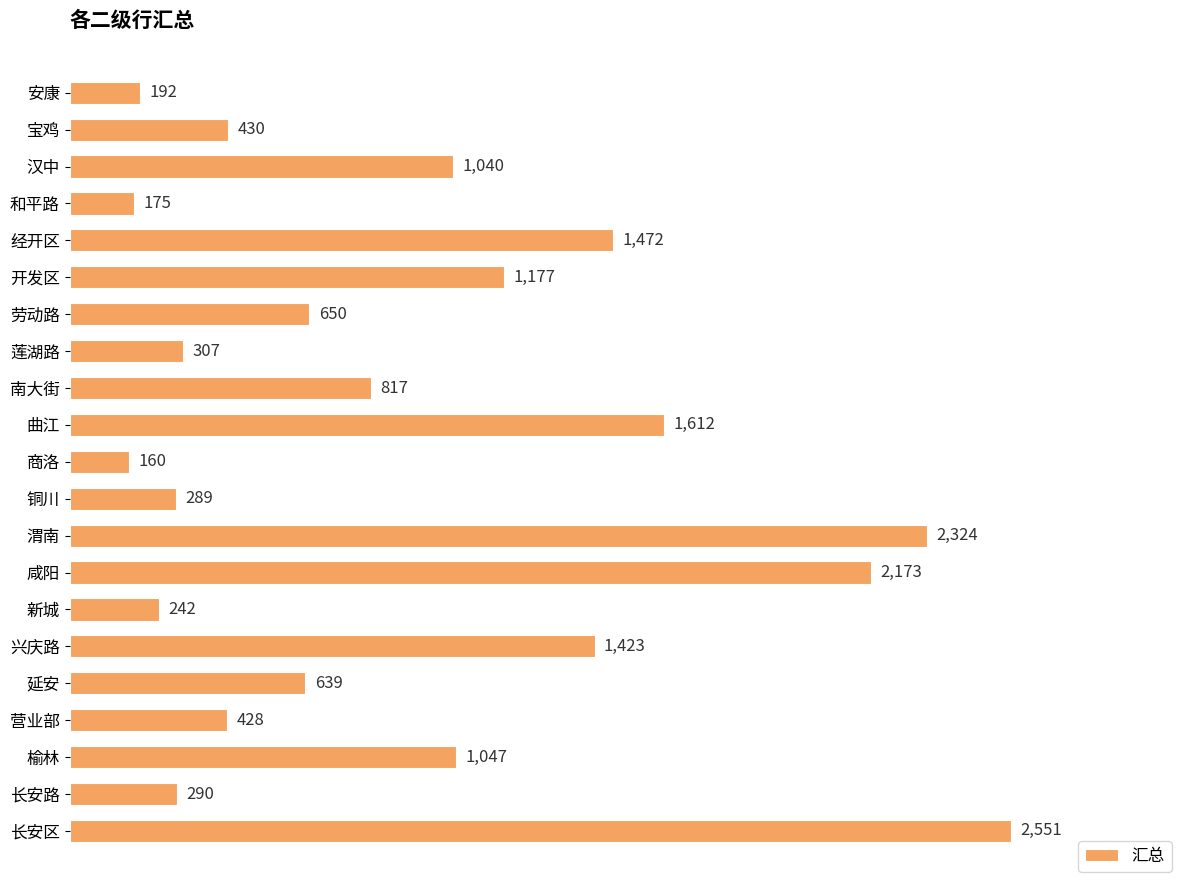

How many bars are there in total?

21